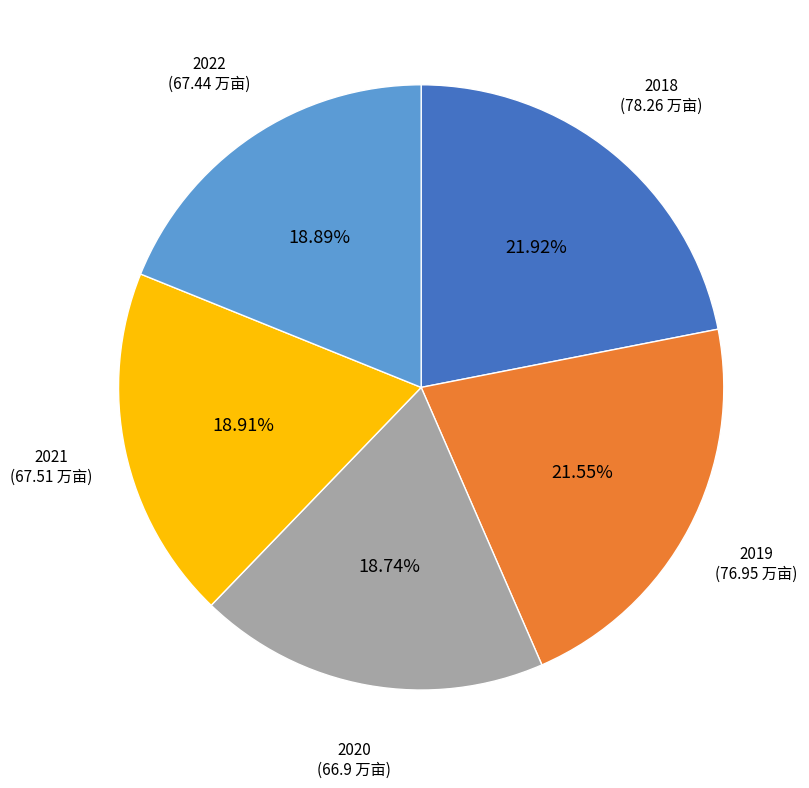

Does any single category account for the majority?

No